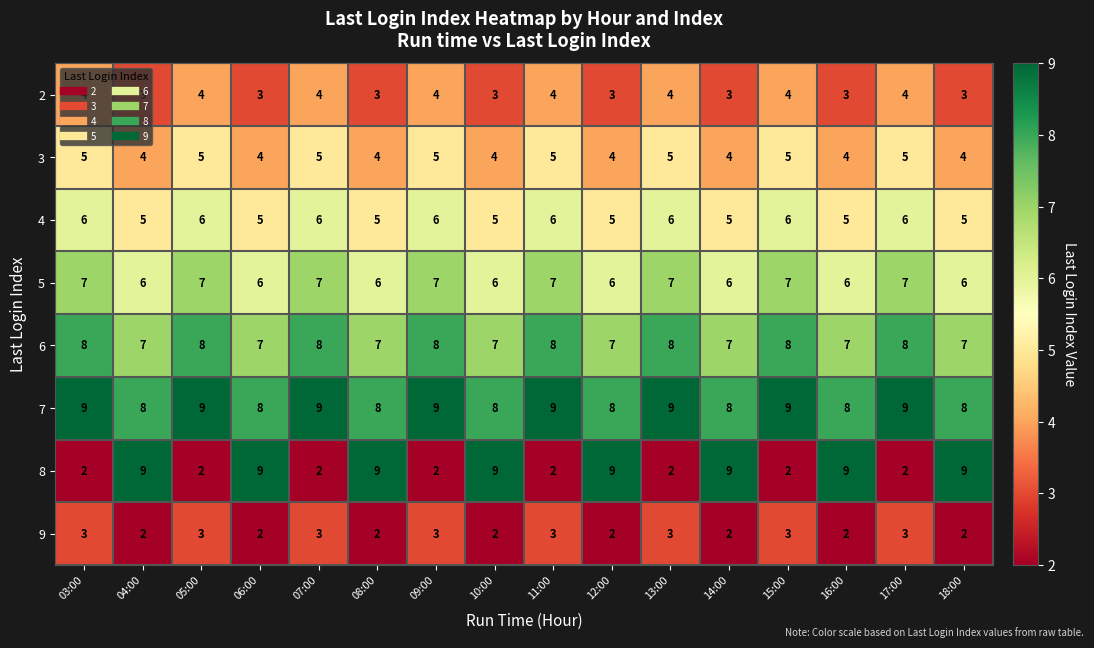

What is the highest value of the 5 series?

7